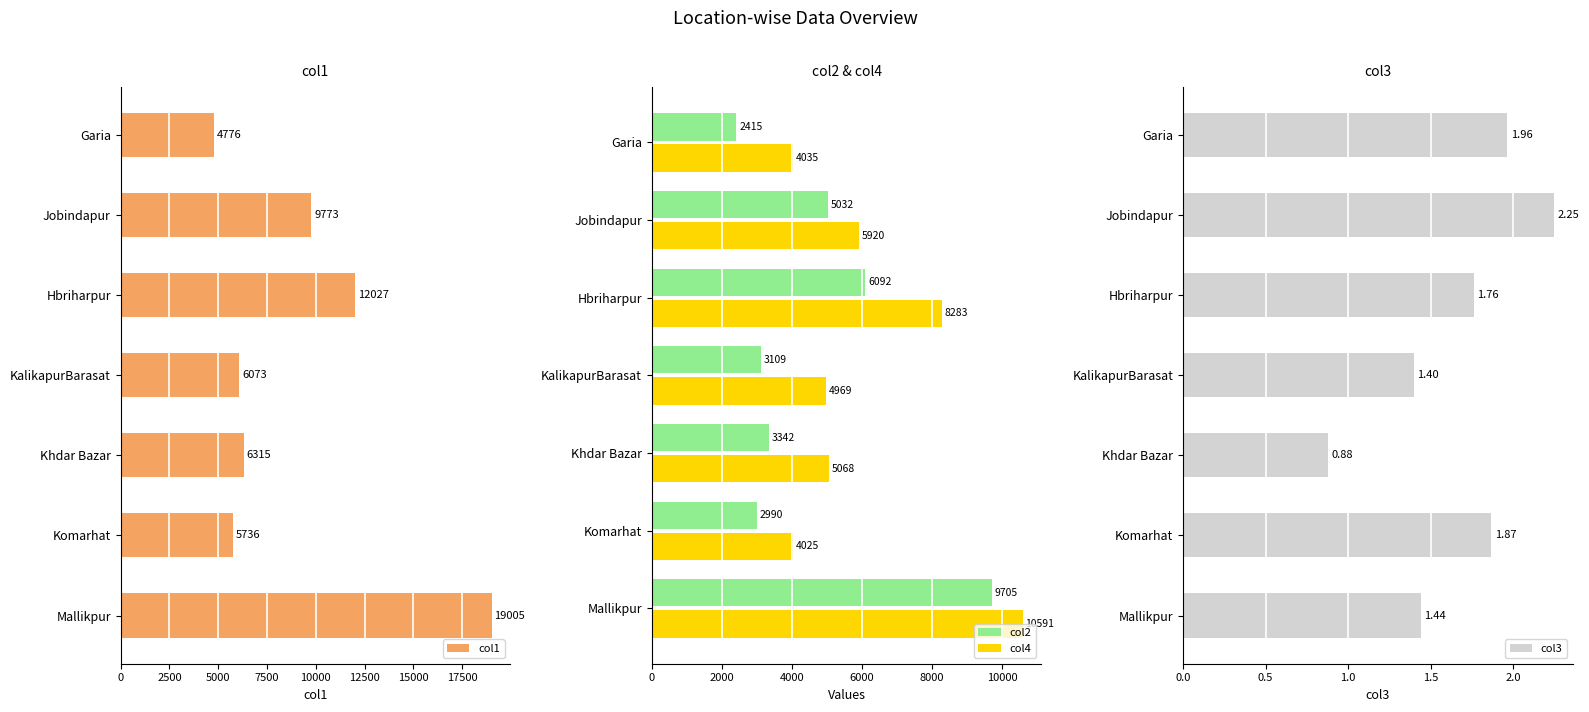

What is the spread (max minus min) of values at 15000?

4774.2